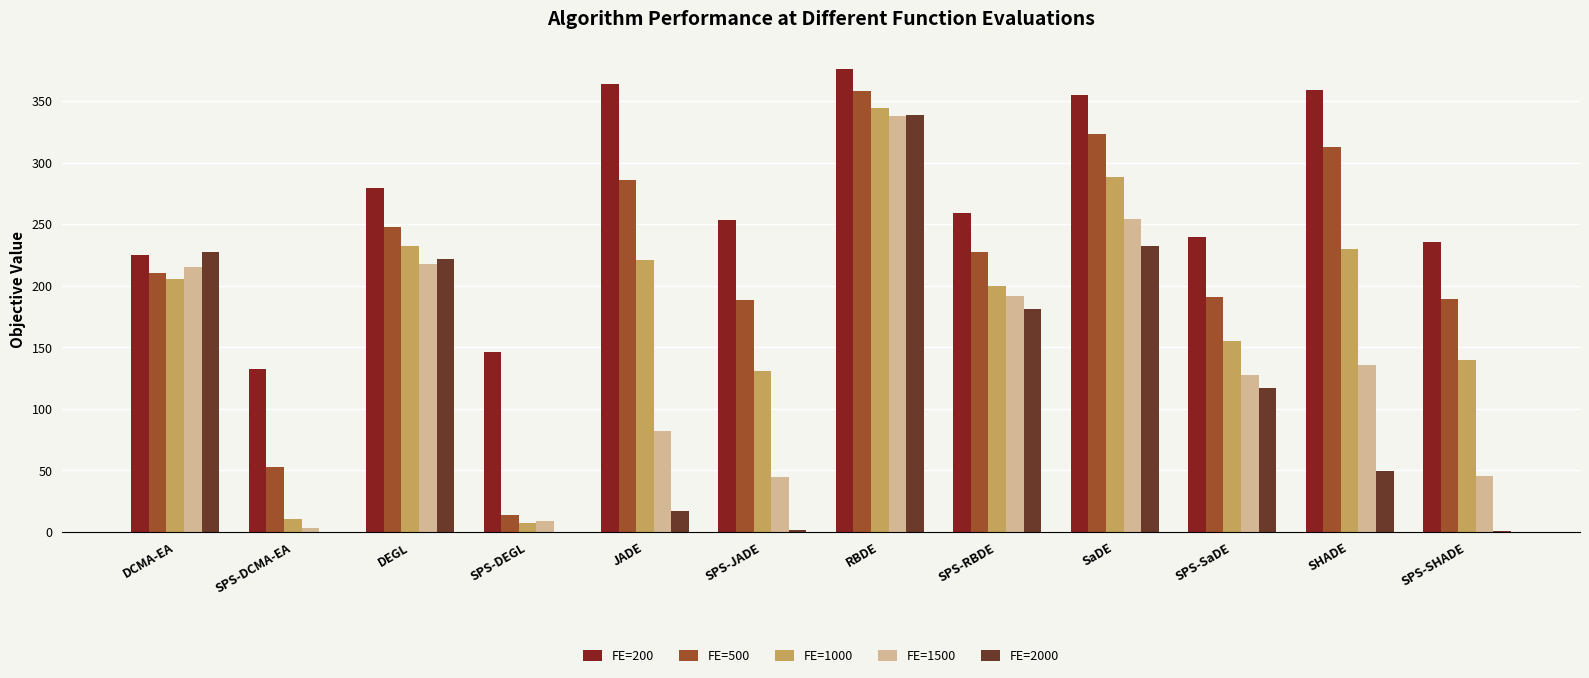

What is the spread (max minus min) of values at SPS-JADE?

251.8